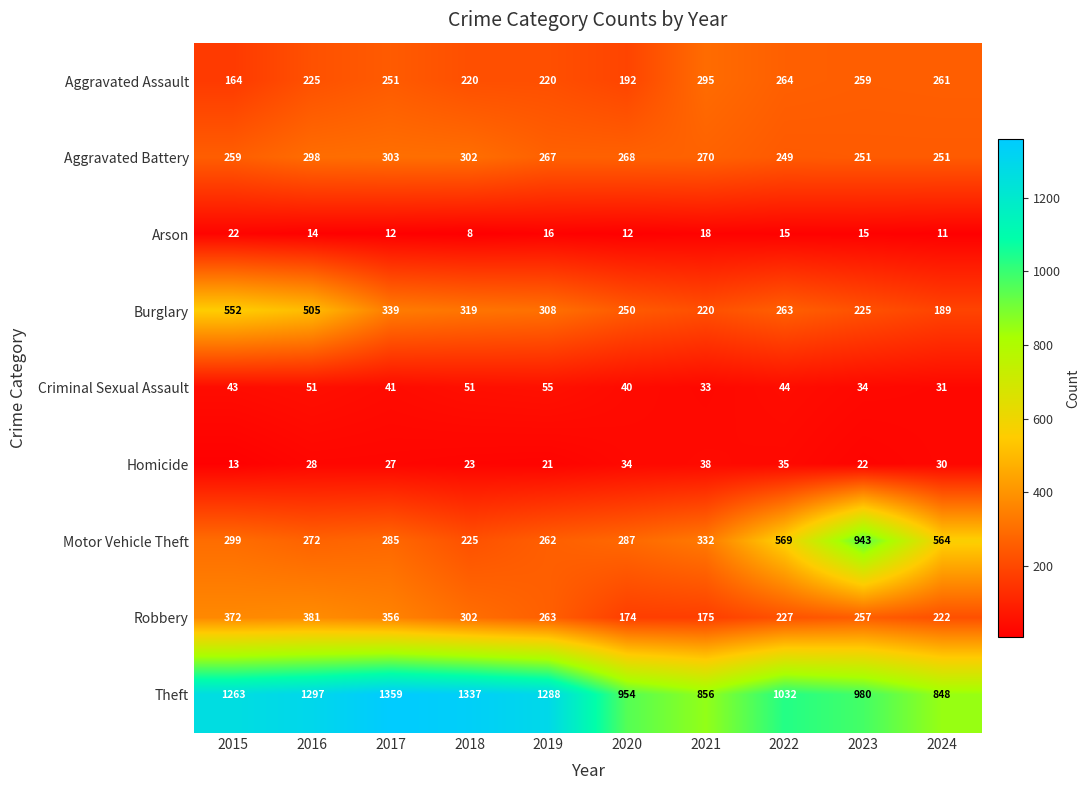

Is it true that Burglary equals 125 at 2016?

False